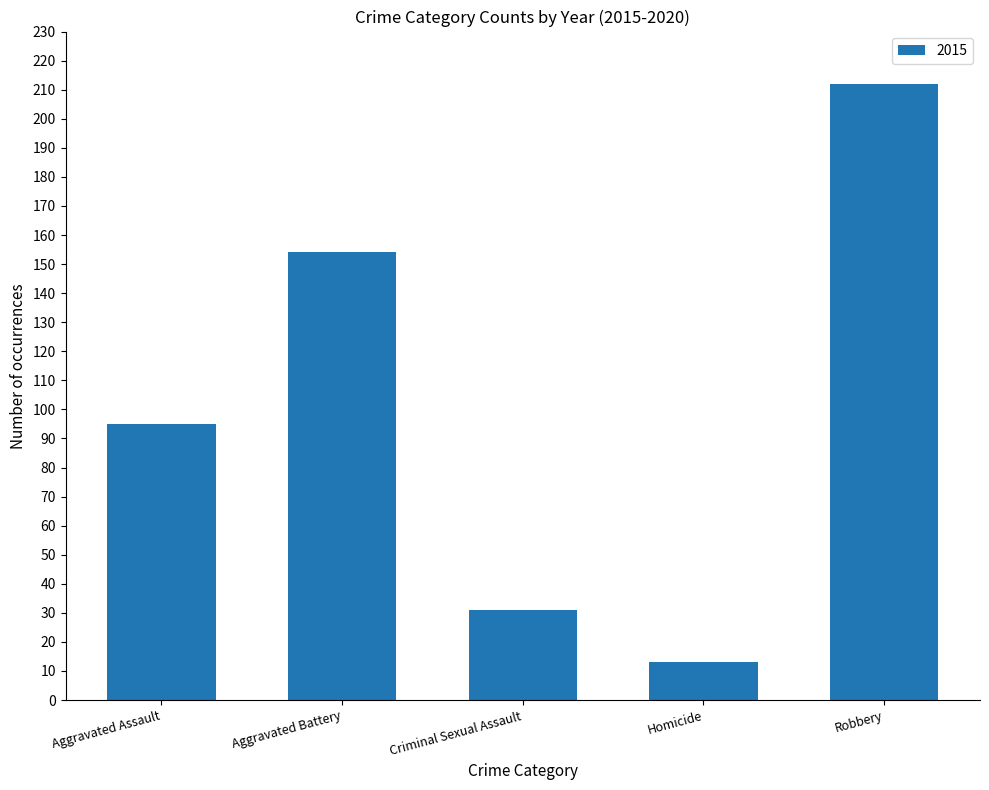

What is the label of the 2nd bar from the left?

Aggravated Battery